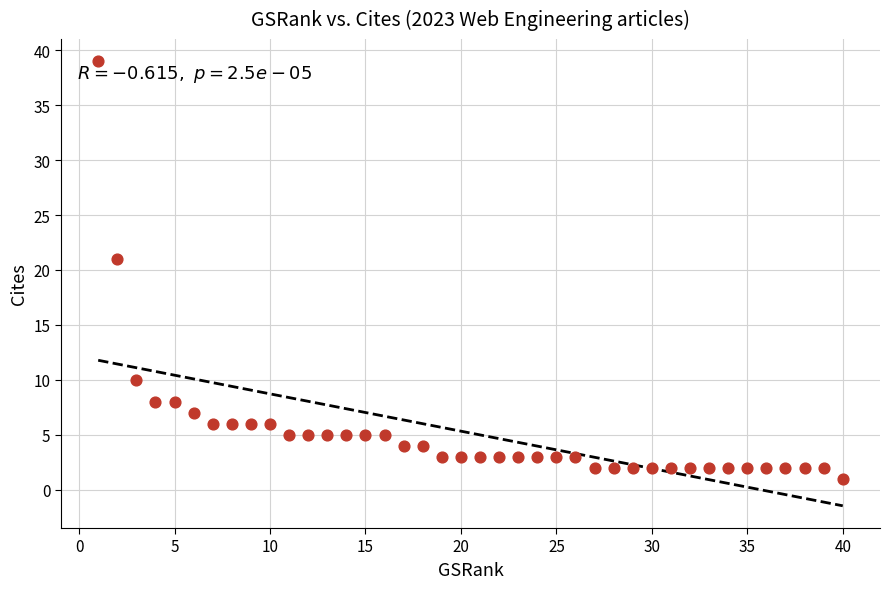

What Y value in the scatter plot is closest to 20?

21